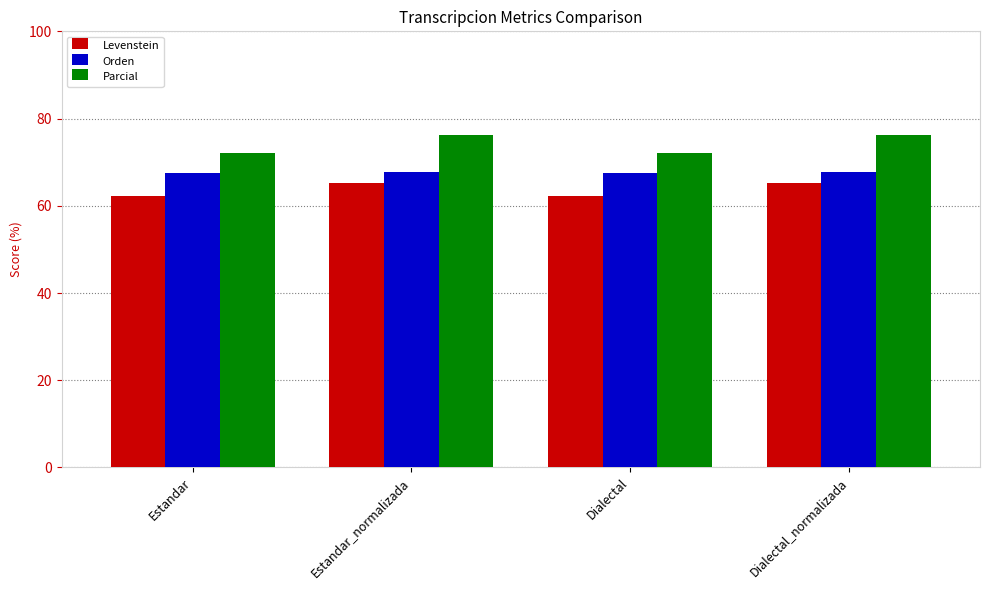

List the series in order of their overall mean, lowest first.

Levenstein, Orden, Parcial